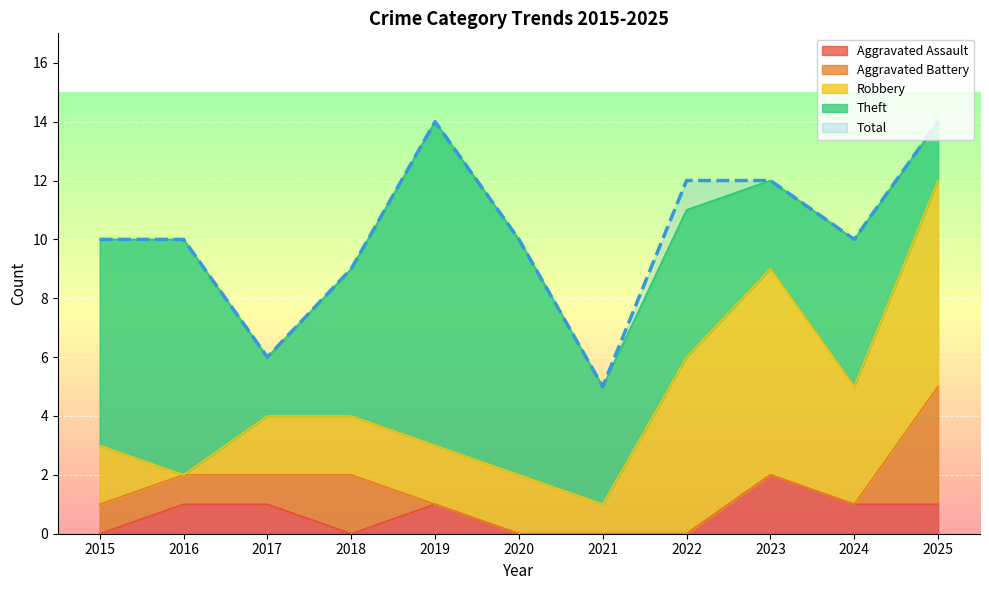

Which series has the widest spread of values?

Theft